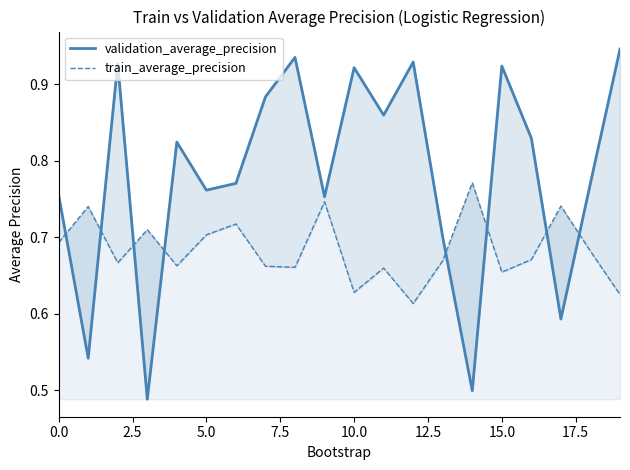

Count the number of categories in the chart.

20